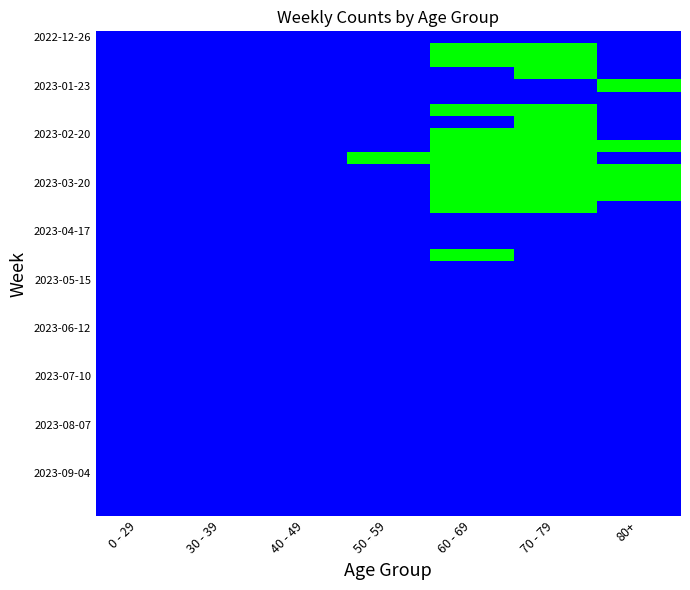

Which has a higher value, 50 - 59 or 70 - 79?

50 - 59